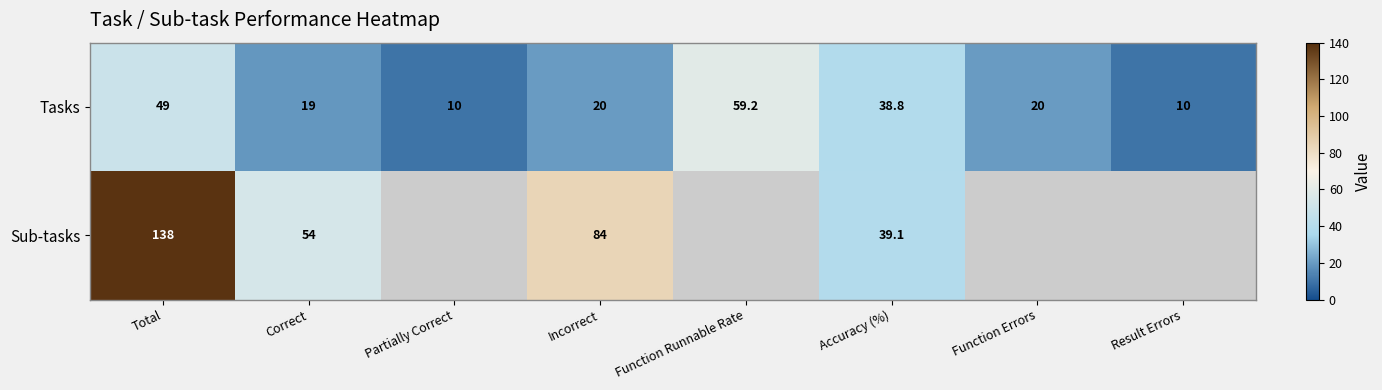

The value of Tasks at Partially Correct is 16.2. True or false?

False